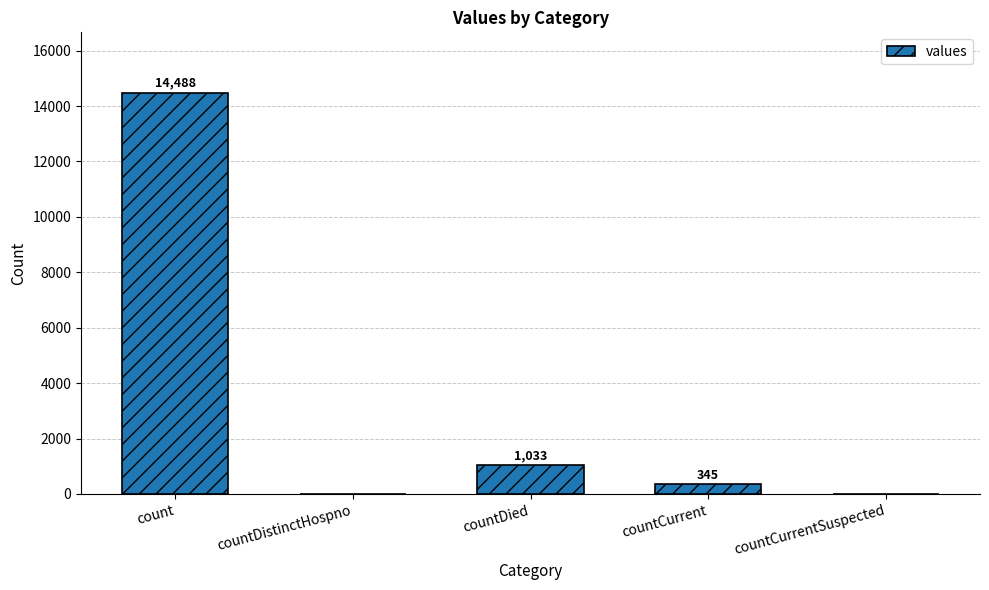

Reading left to right, what are all the values shown in this chart?

14488	0	1033	345	0